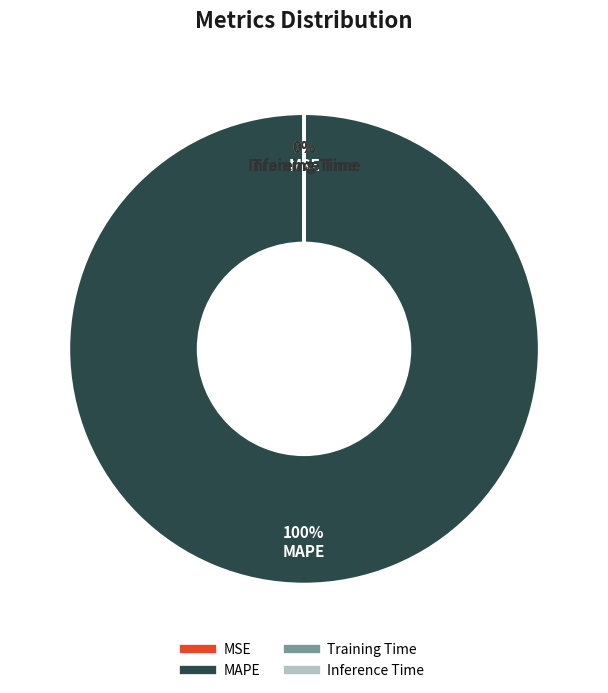

To the nearest percent, what is the average slice percentage?

25%